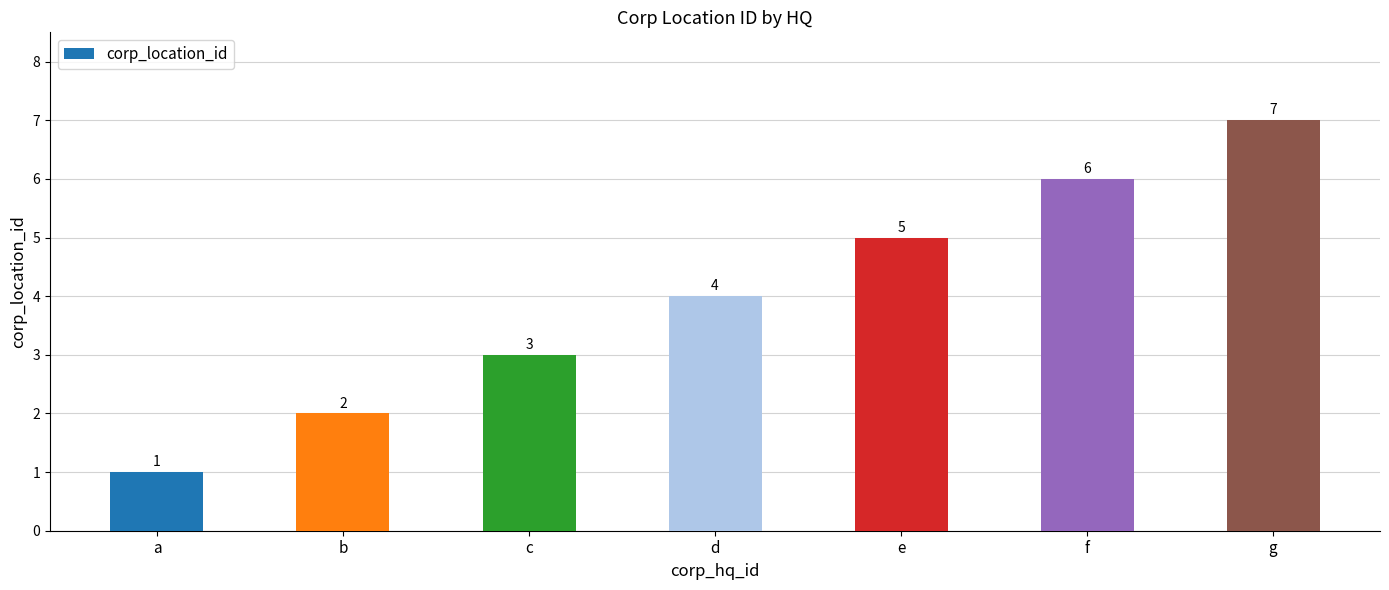

What is the average value?

4